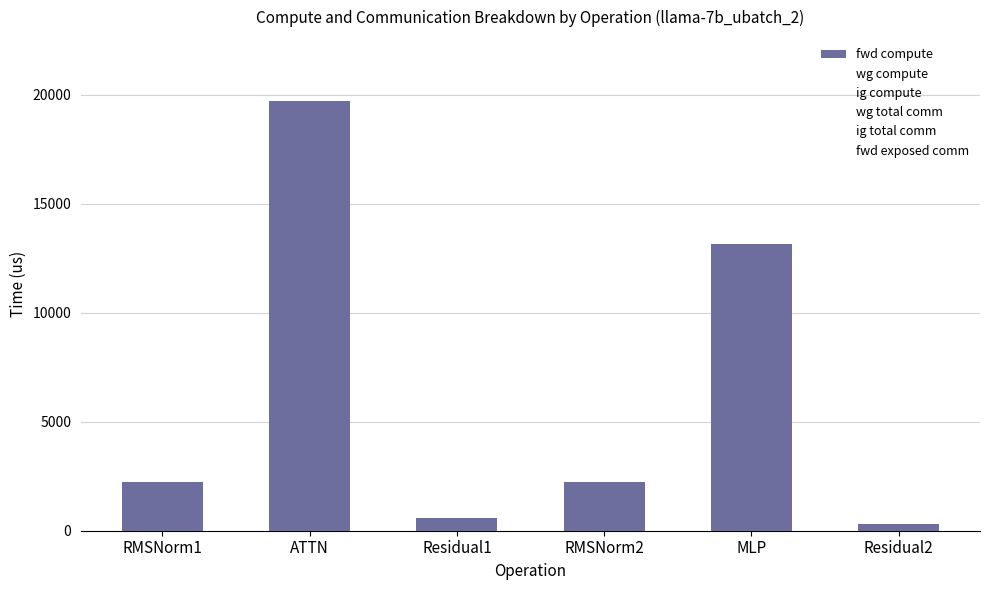

Are the bars grouped side by side (vs. stacked)?

No